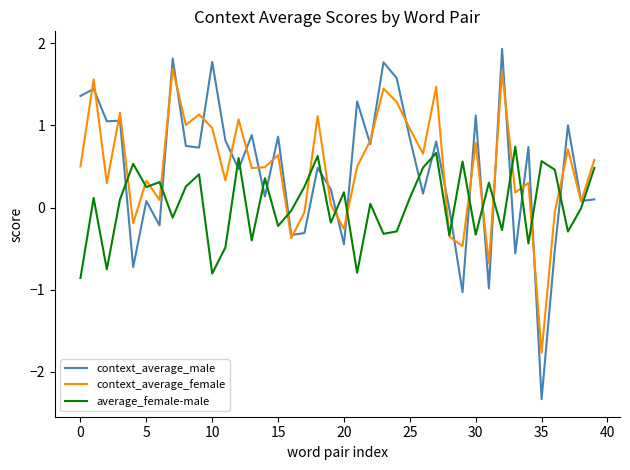

How many intersections are there between average_female-male and context_average_male?

21